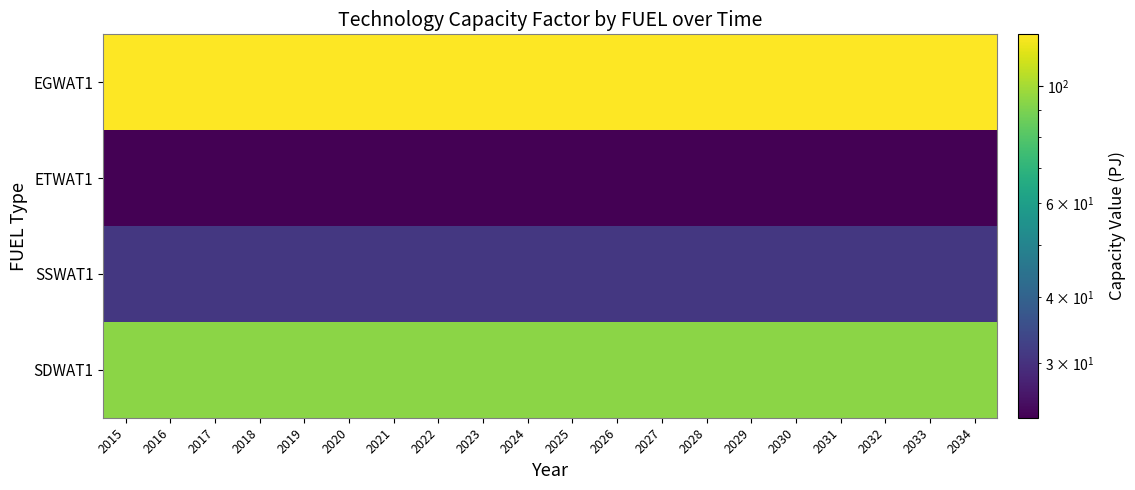

What is the minimum value shown in the chart?

23.7